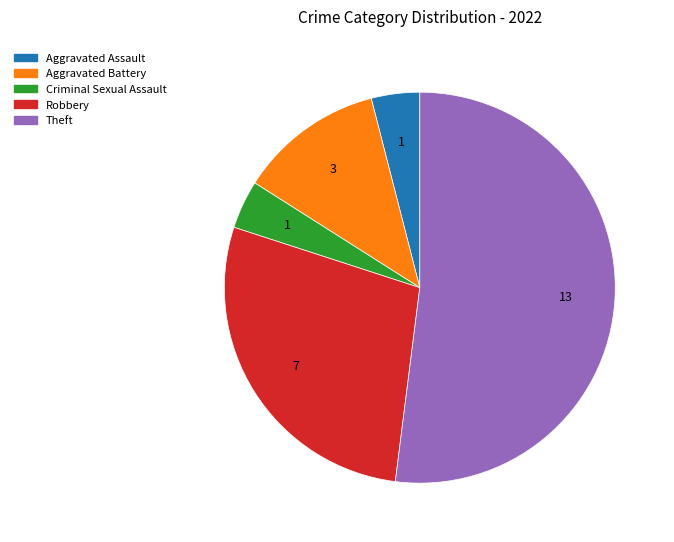

Which has a higher value, Theft or Criminal Sexual Assault?

Theft